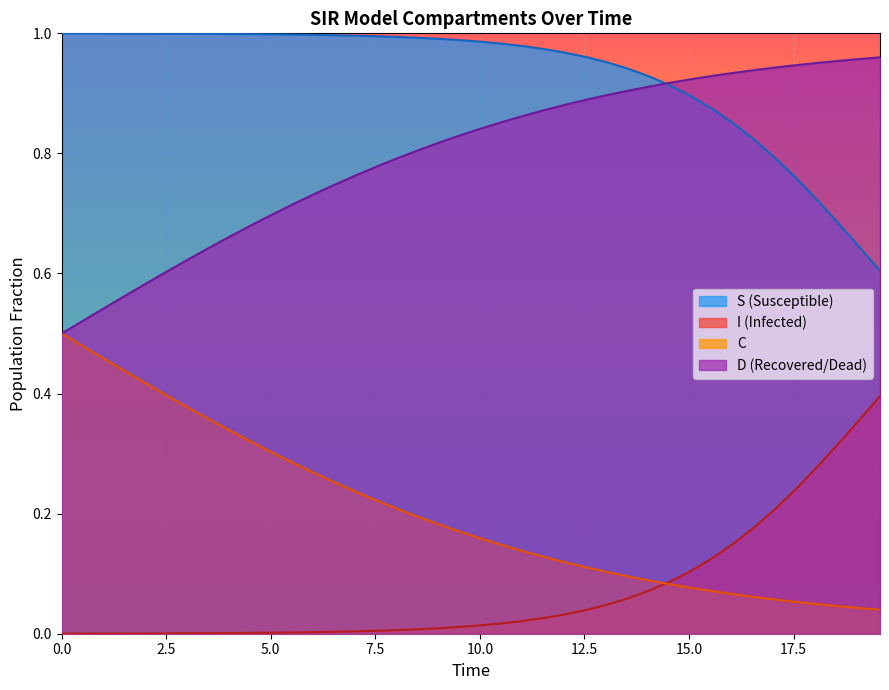

True or false: D and C intersect in this chart.

False